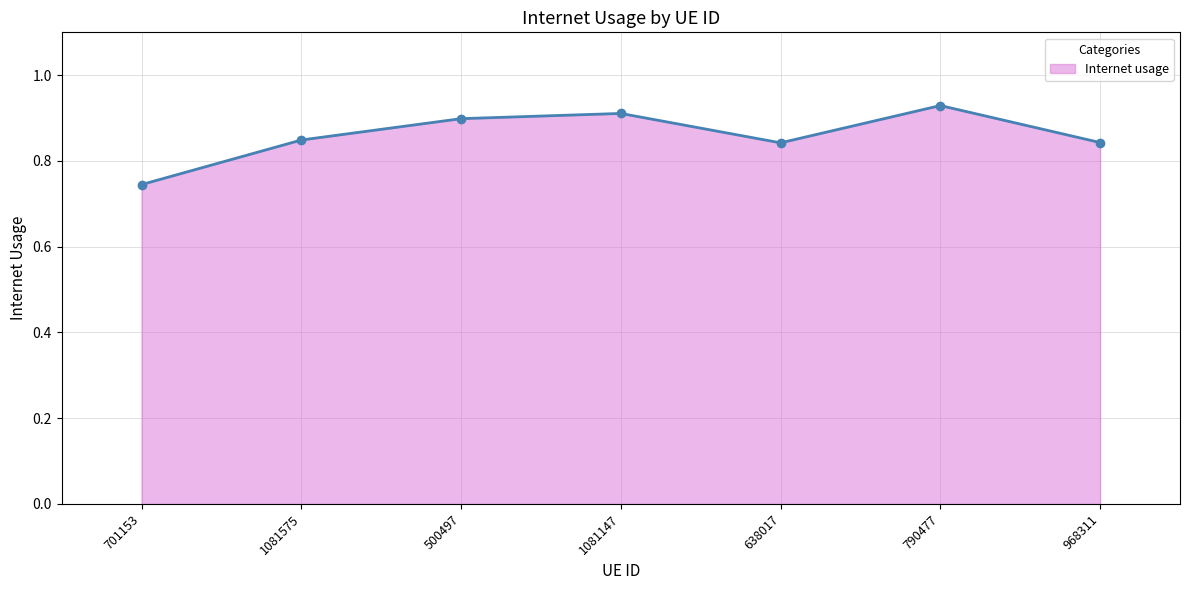

What is the sum of all values?

6.0